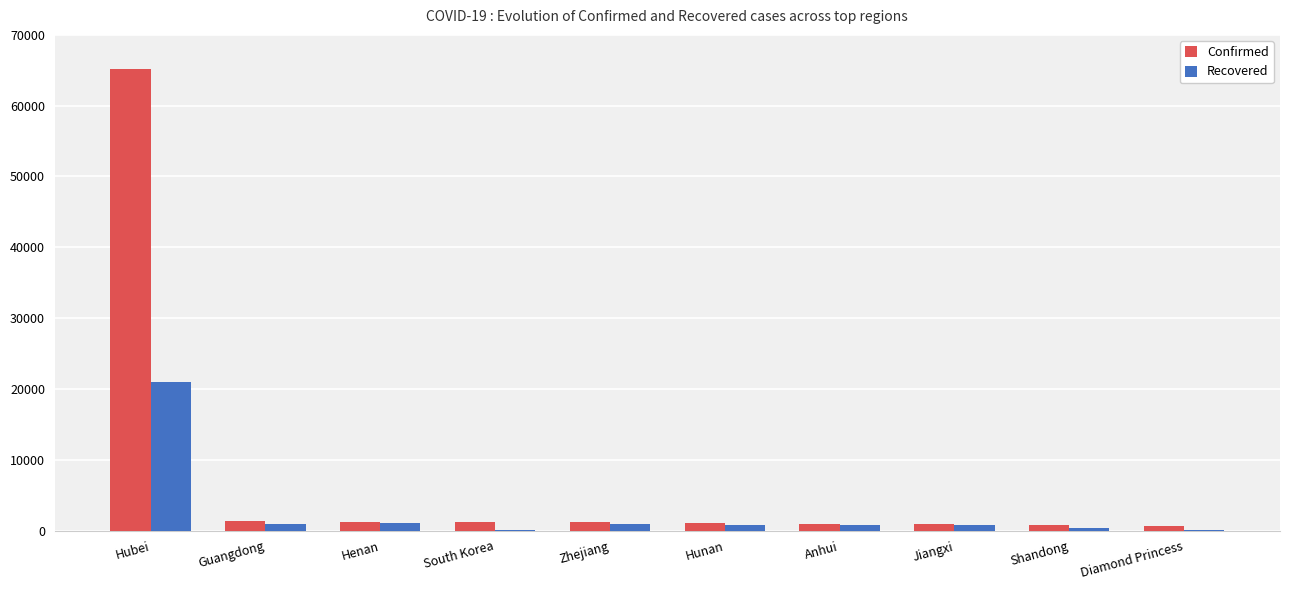

At which category is the sum across all series the highest?

Hubei